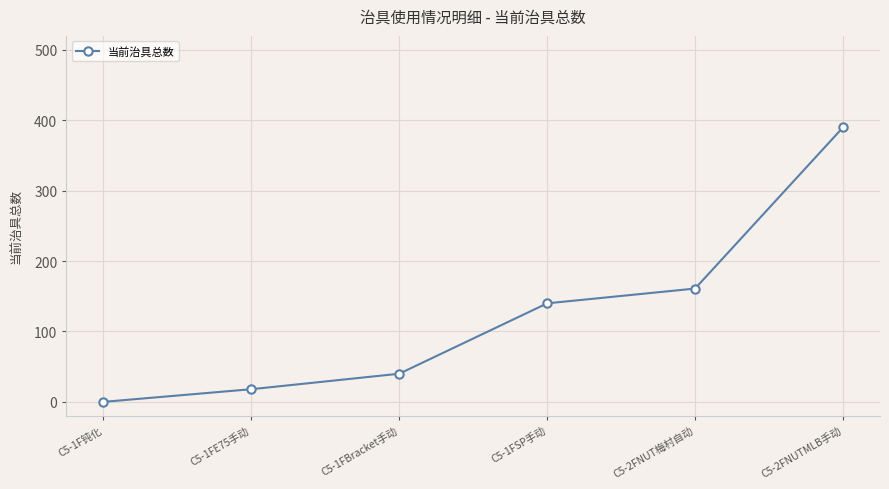

True or false: the data shows 205 at C5-1F钝化.

False